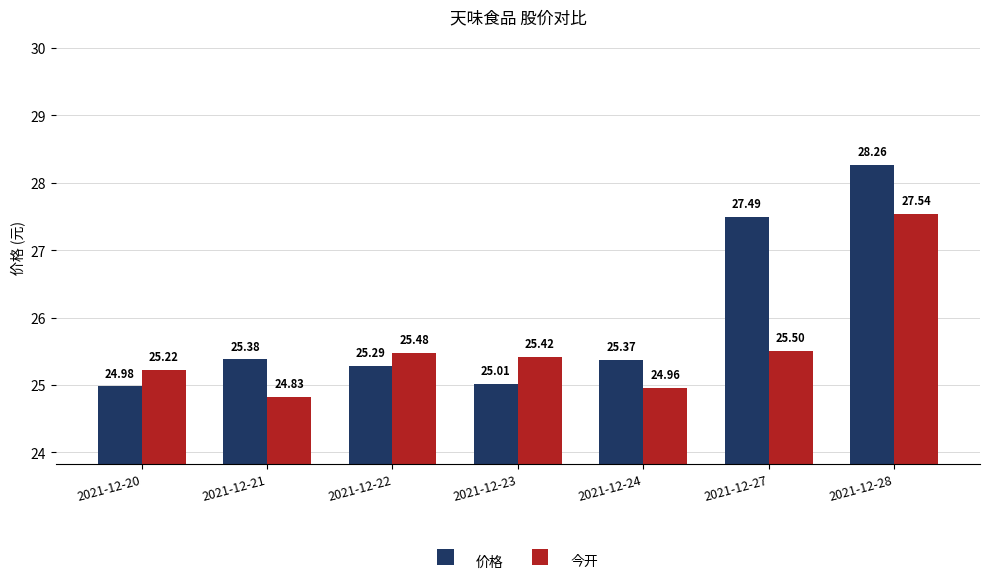

Does the chart contain stacked bars?

No